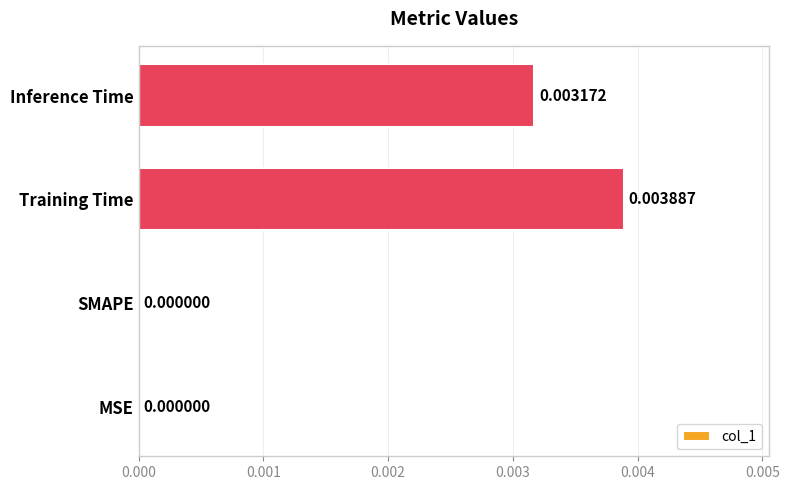

Which has a higher value, MSE or Training Time?

Training Time